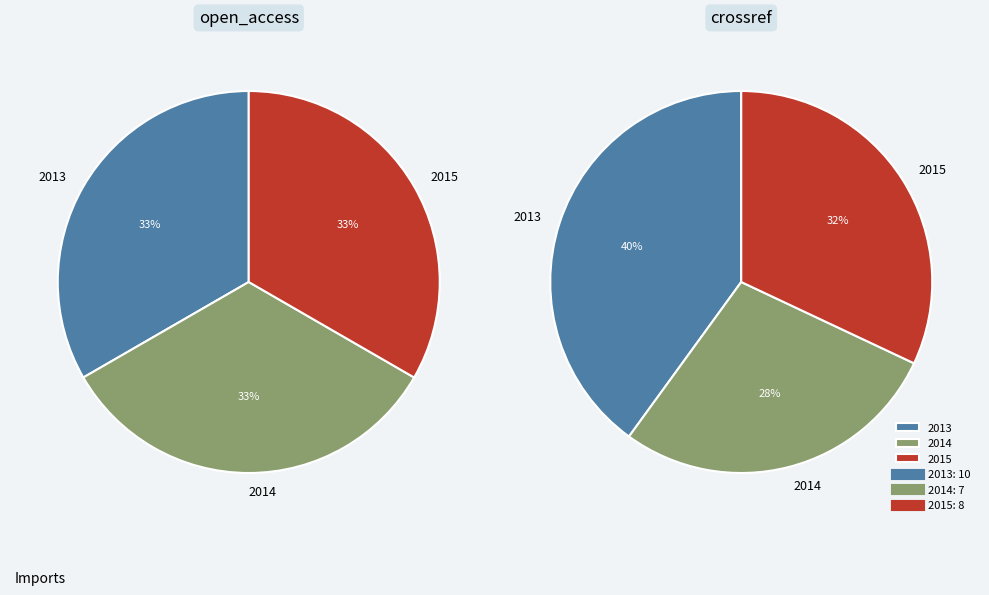

What is the smallest slice in the pie chart?

2014